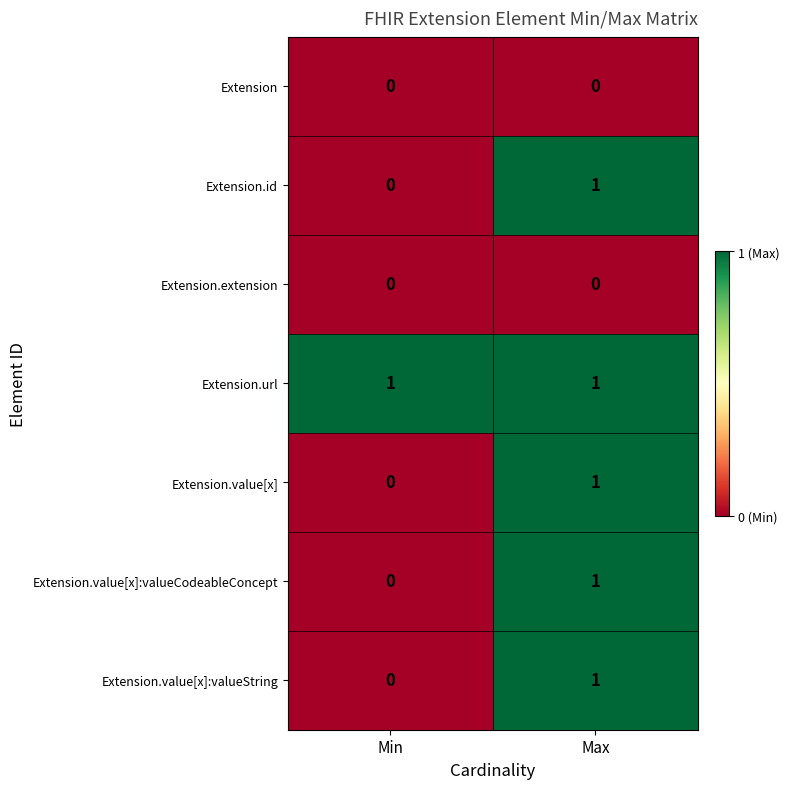

Which series has the largest total across all categories?

Extension.url